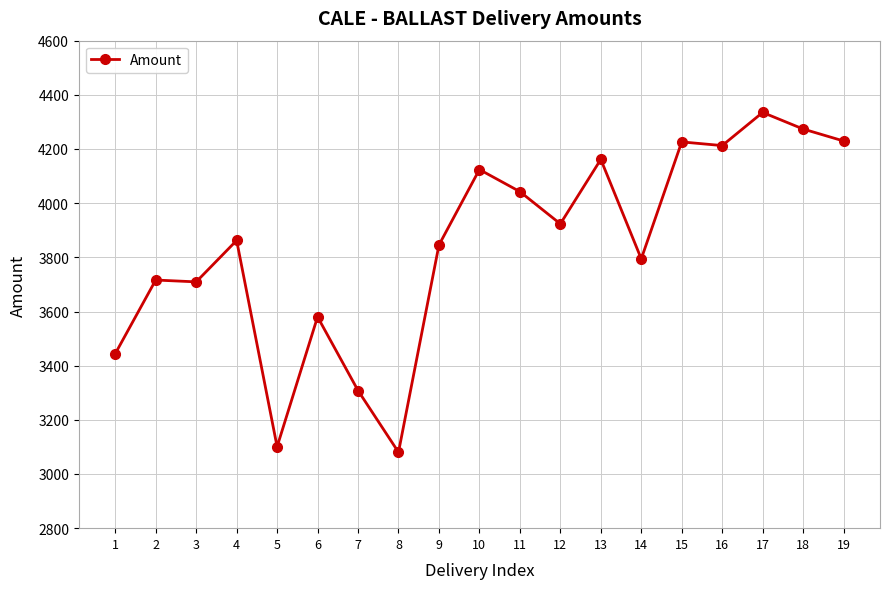

What is the change in value from 2 to 13?

+445.4